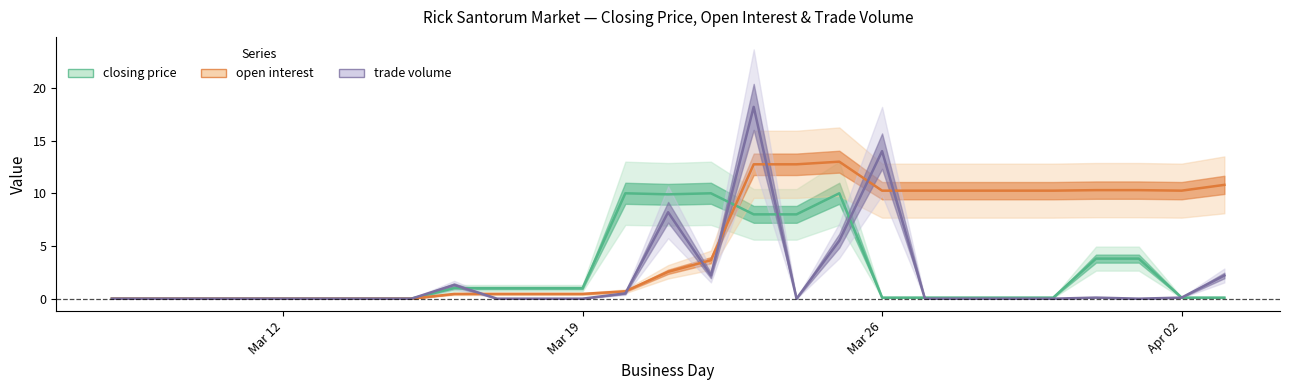

Is it true that trade volume equals -11.8 at Mar 12?

False